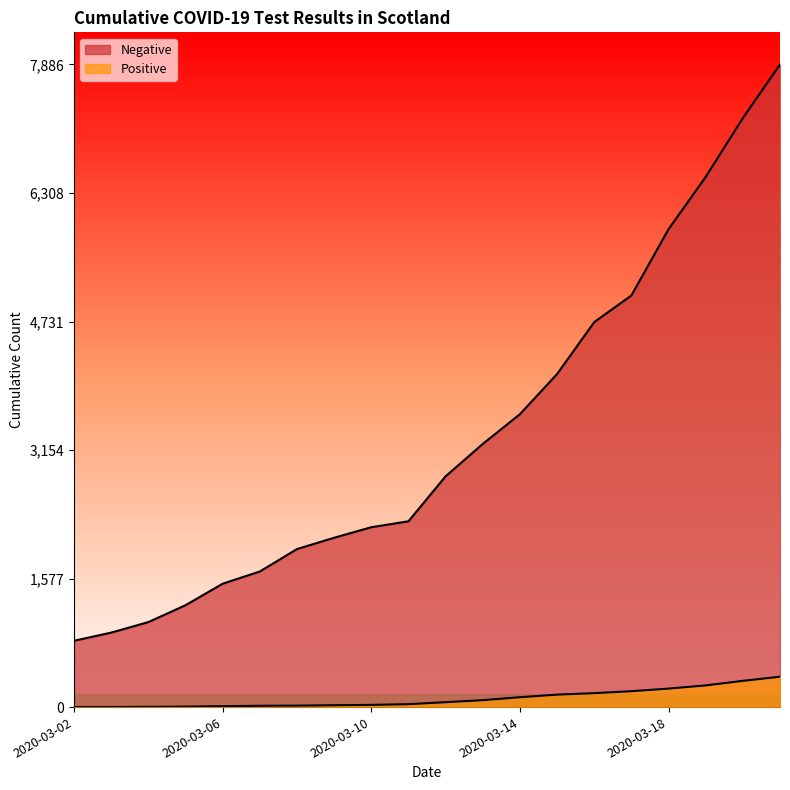

What are all the series names shown in the legend?

Negative, Positive